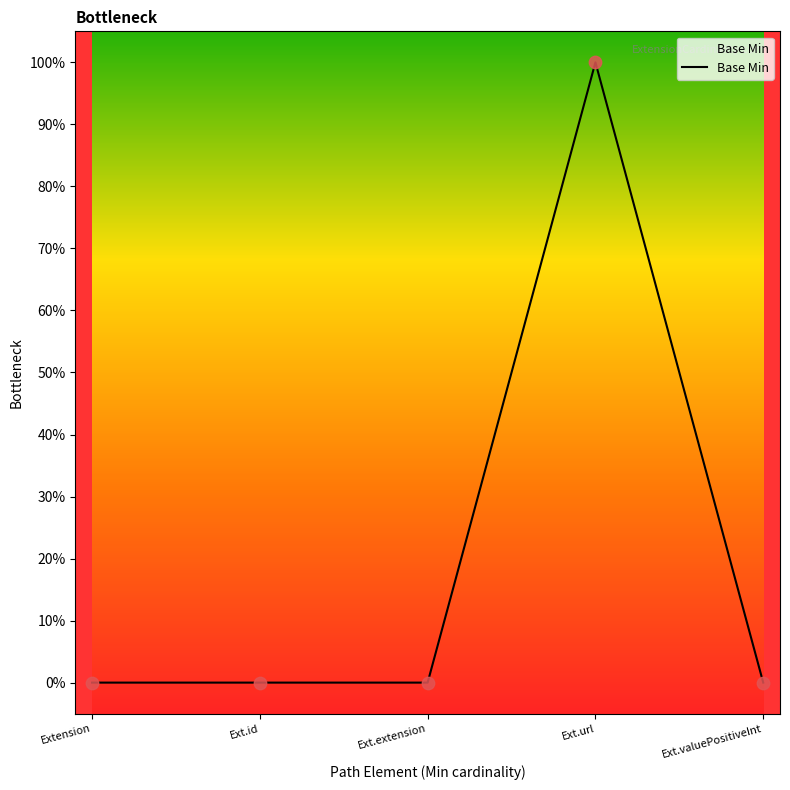

Which has a higher value, Ext.extension or Ext.valuePositiveInt?

Ext.extension